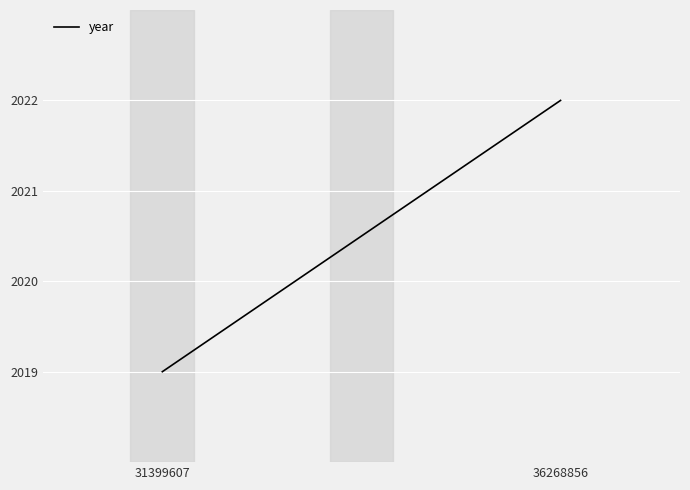

Reading left to right, what are all the values shown in this chart?

2019	2022